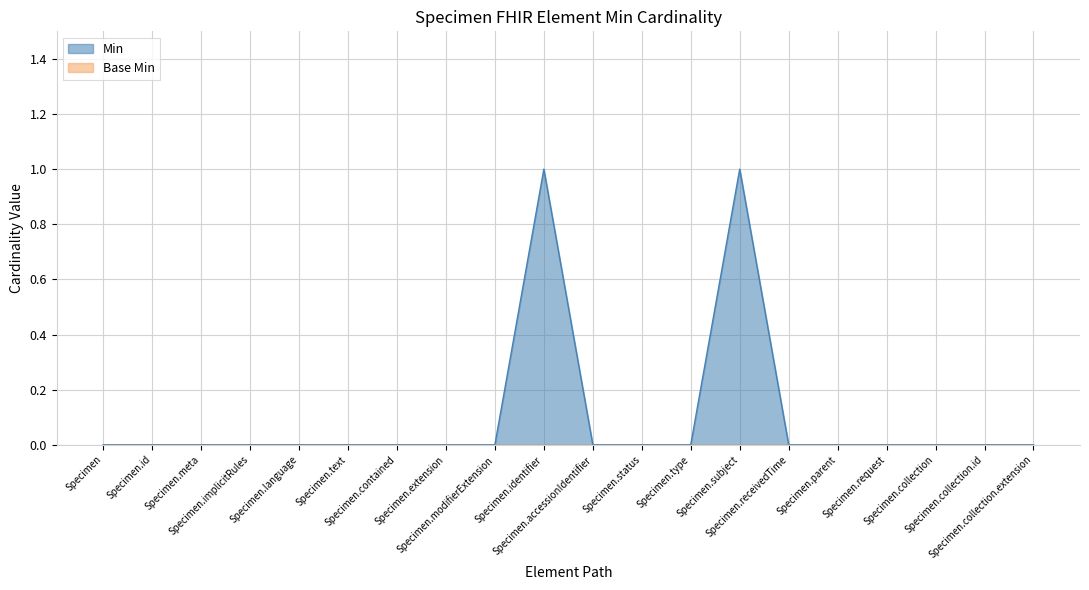

Rank the categories by value from highest to lowest.

Specimen.identifier, Specimen.subject, Specimen, Specimen.id, Specimen.meta, Specimen.implicitRules, Specimen.language, Specimen.text, Specimen.contained, Specimen.extension, Specimen.modifierExtension, Specimen.accessionIdentifier, Specimen.status, Specimen.type, Specimen.receivedTime, Specimen.parent, Specimen.request, Specimen.collection, Specimen.collection.id, Specimen.collection.extension